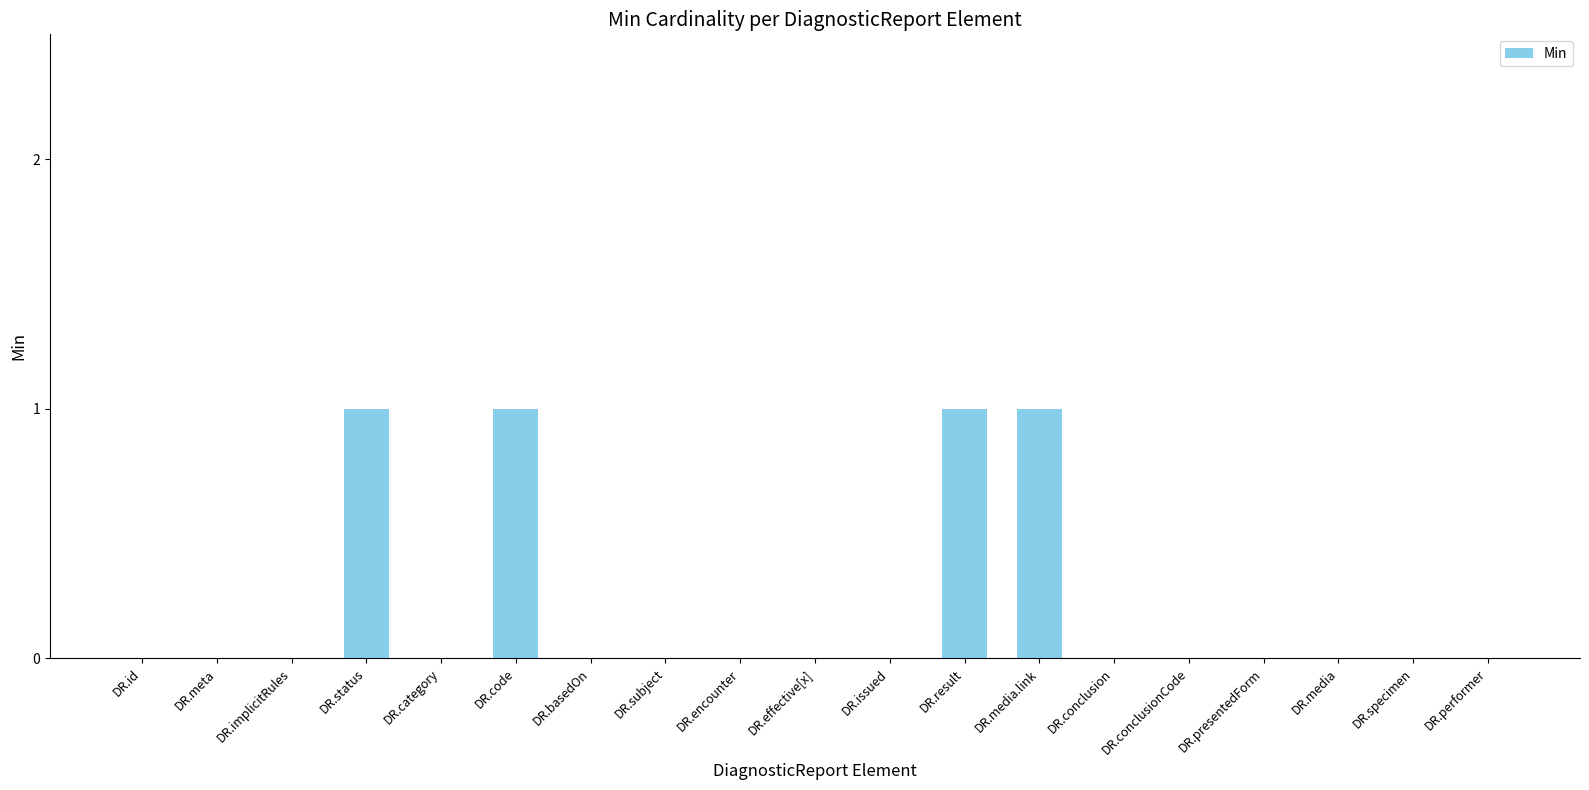

Reading left to right, list all the values displayed in this chart.

0	0	0	1	0	1	0	0	0	0	0	1	1	0	0	0	0	0	0